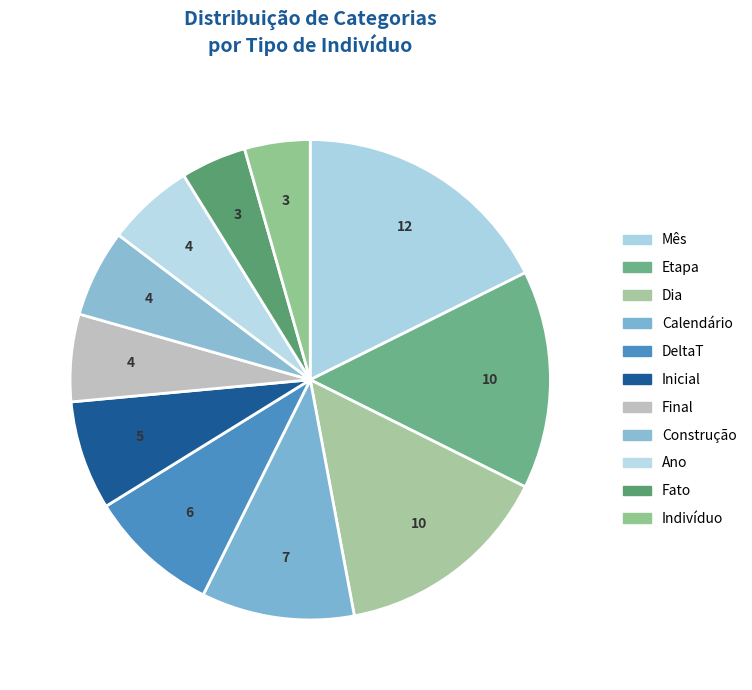

Which category has the smallest portion of the pie?

Fato